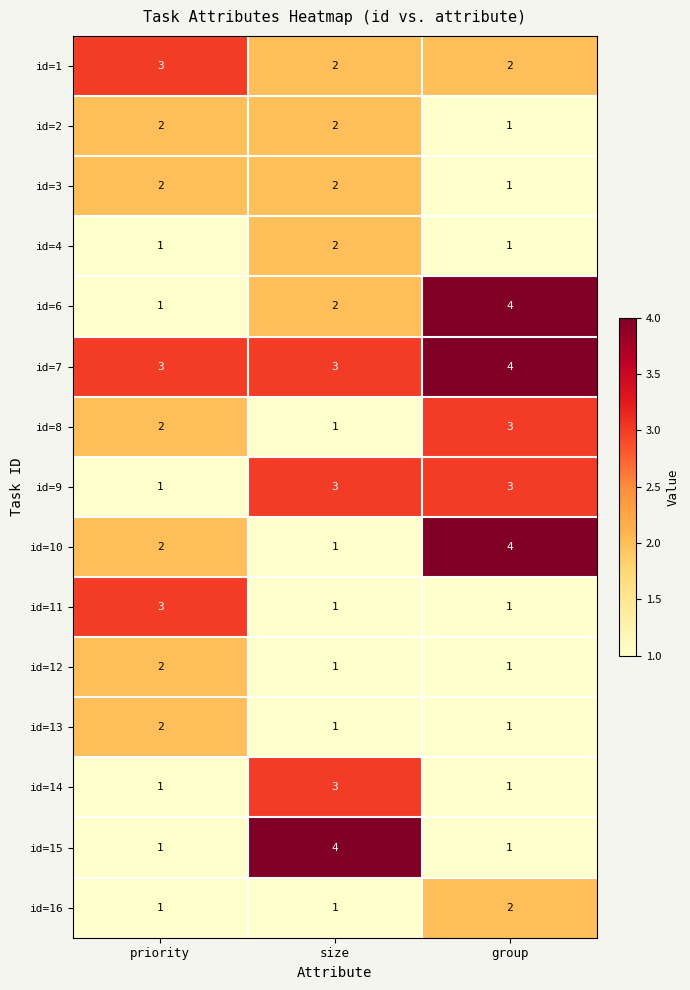

The id=15 series shows 1 at group. True or false?

True